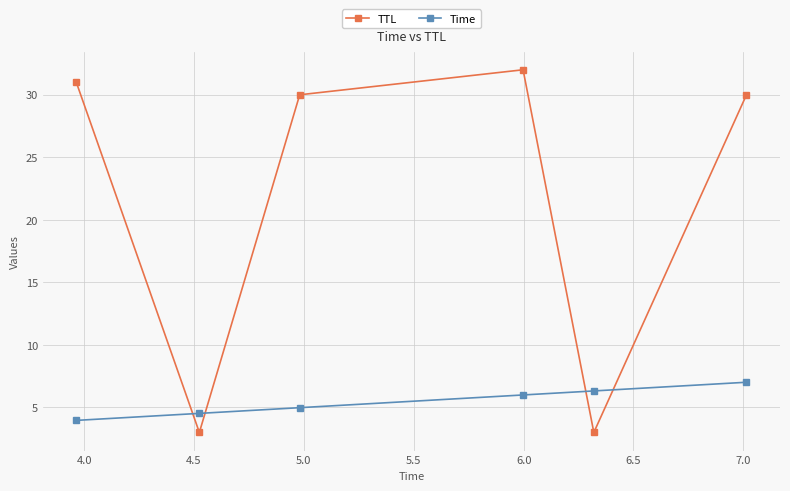

What is the average value of the TTL series?

21.5